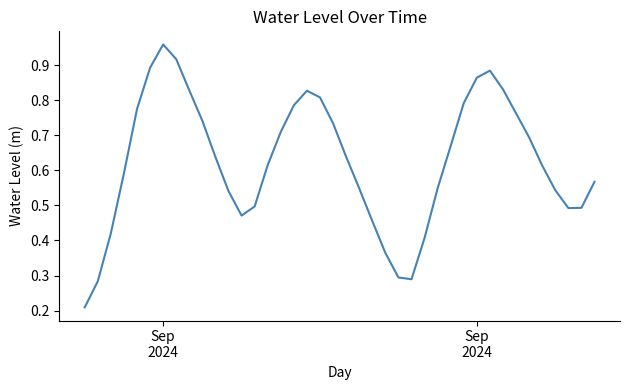

How many lines are shown in the chart?

1